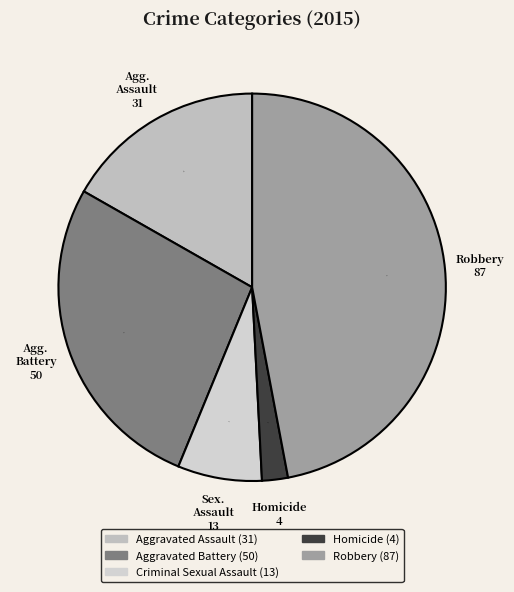

How many segments does this pie chart have?

5